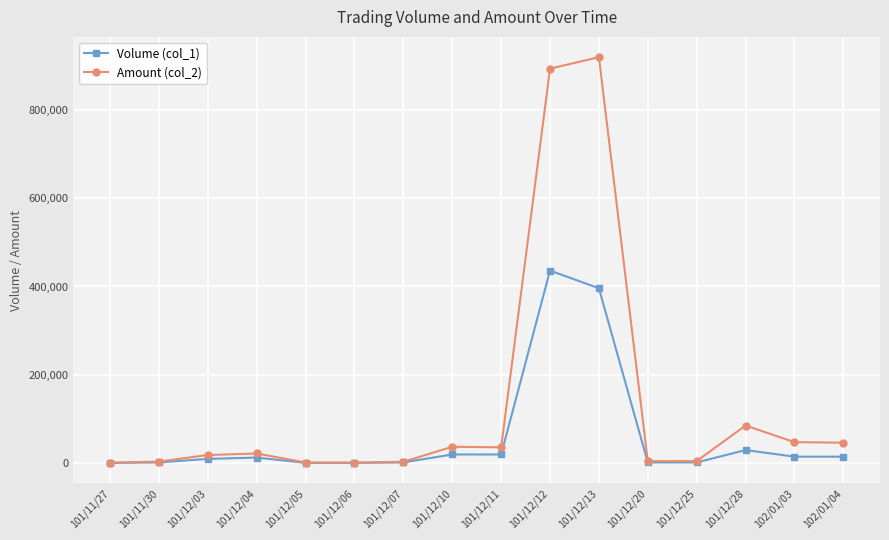

Which category has the highest value in the Volume (col_1) series?

101/12/12